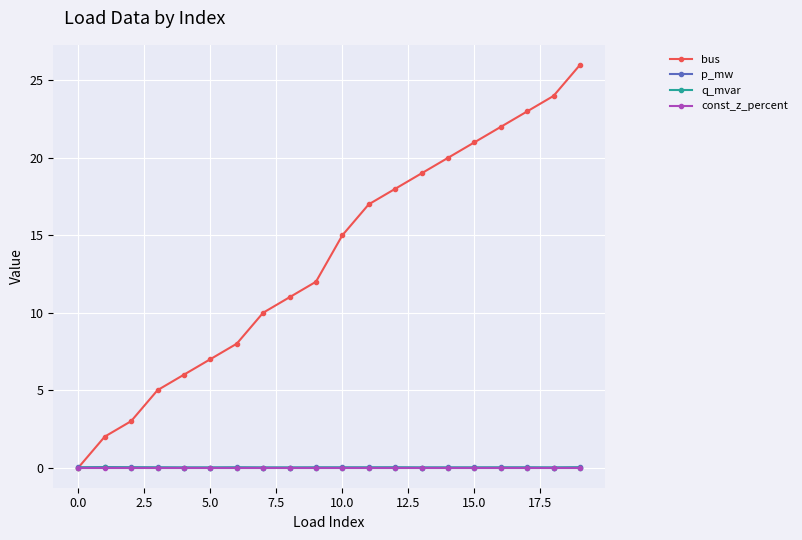

What is the greatest value displayed?

26.0